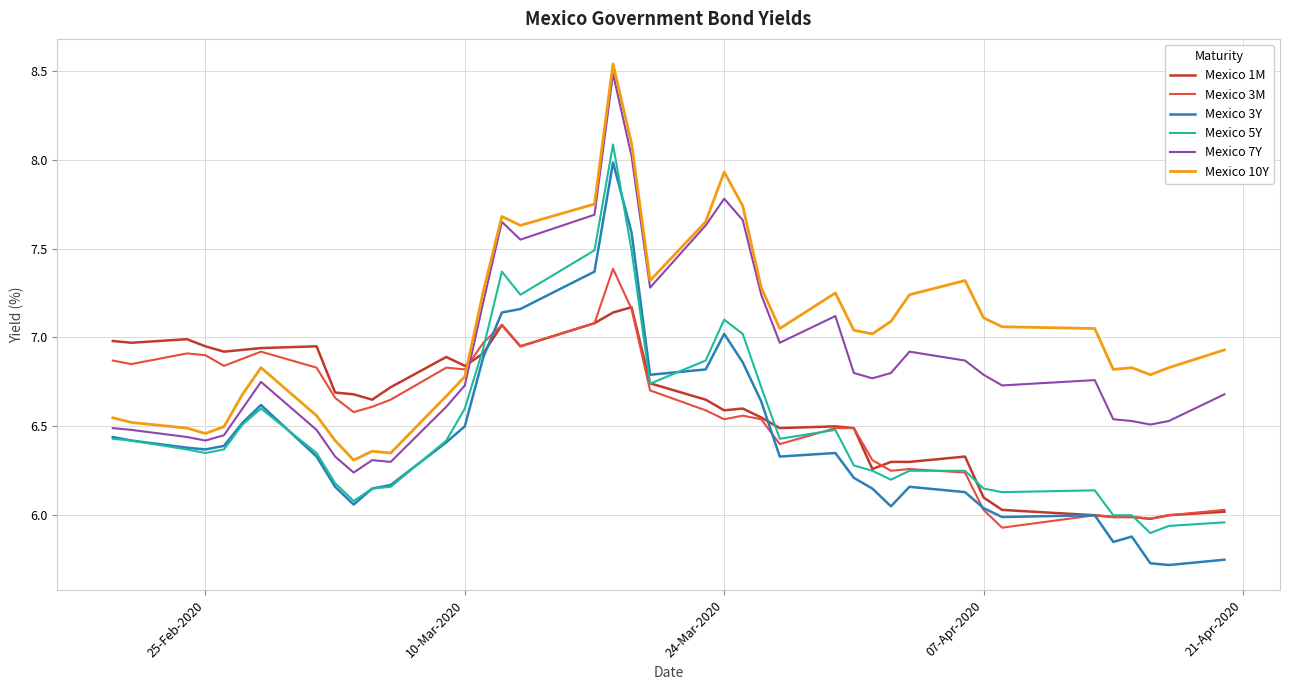

Which series has the largest total across all categories?

Mexico 10Y